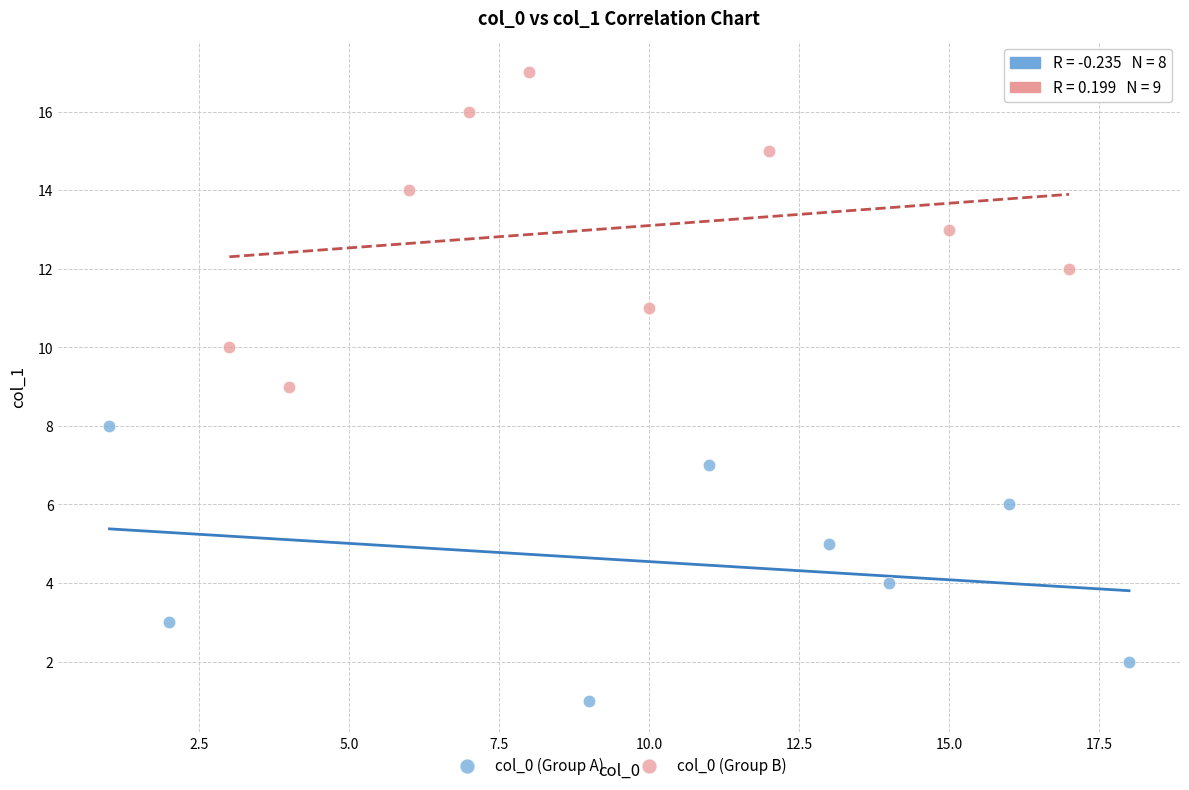

Which series contains the lowest Y value?

col_0 (Group A)